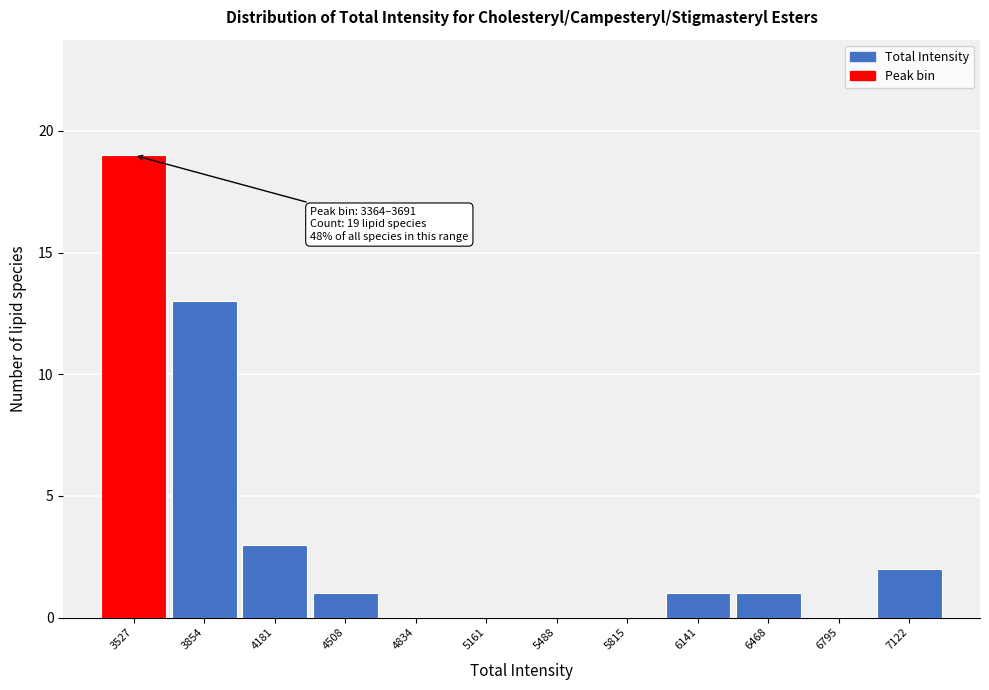

Over which range of the x-axis is the bar tallest?

3350 to 3700